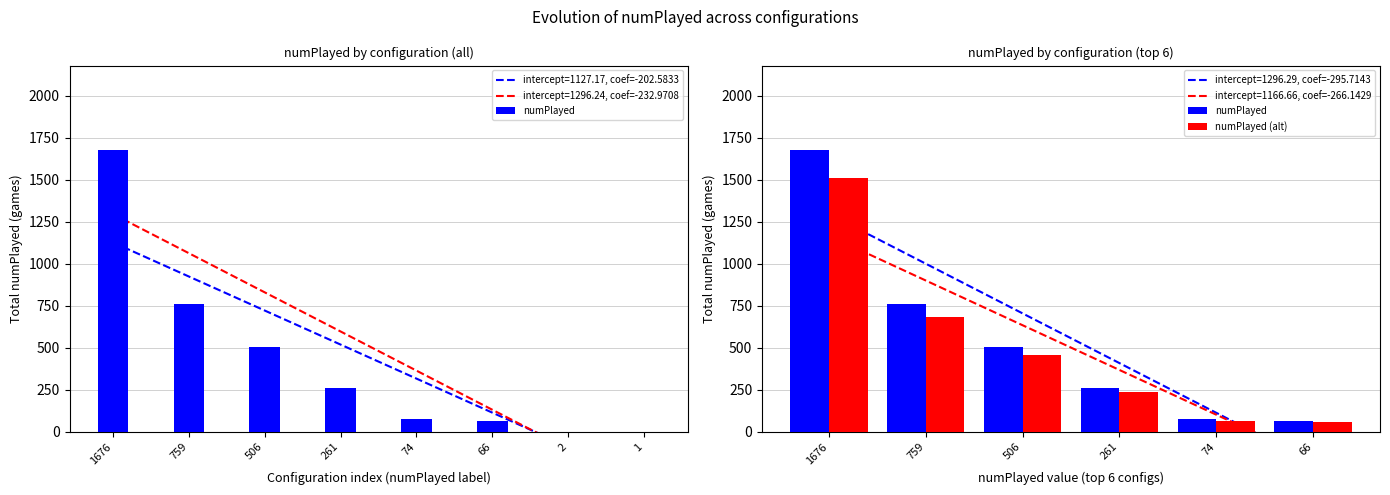

What is the total value across all series at 261?

495.9